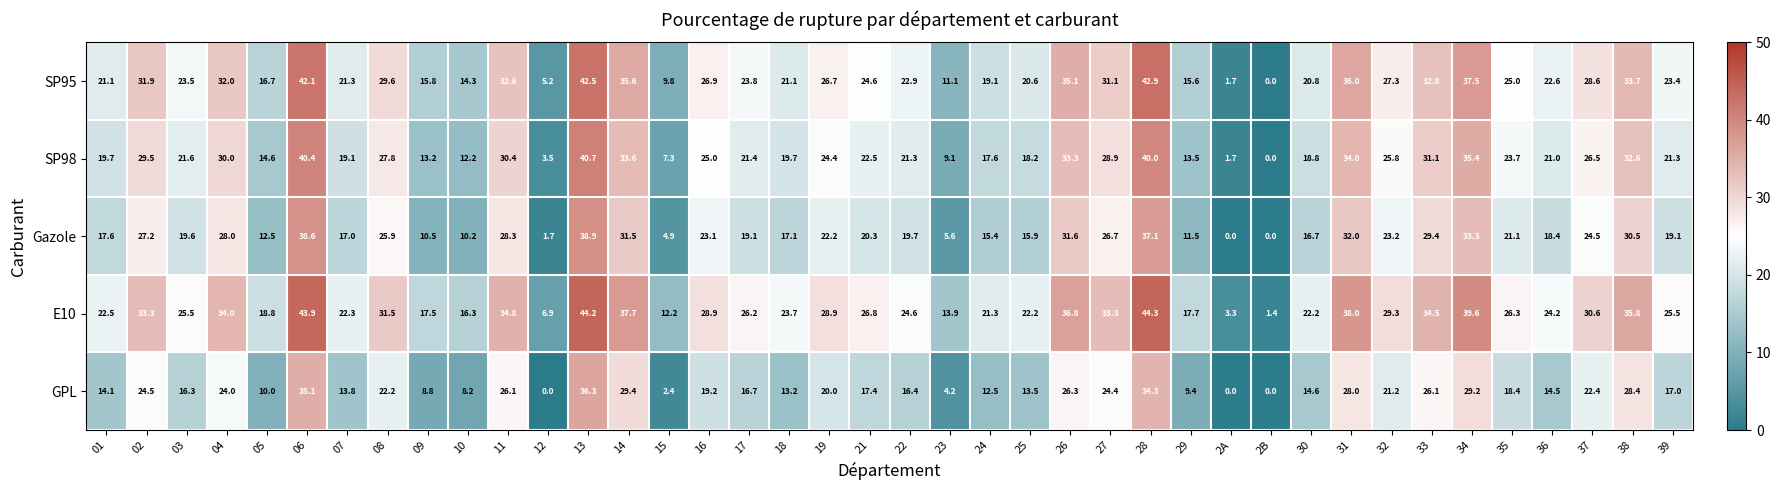

Which label corresponds to the largest value in the chart?

28